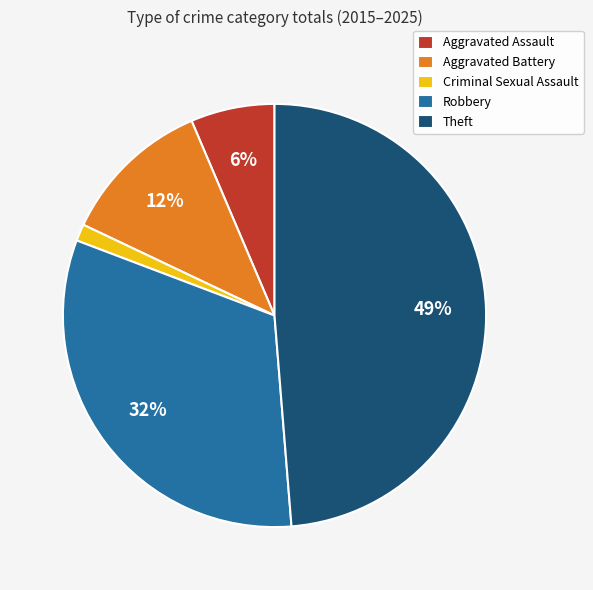

Rank the categories by value from lowest to highest.

Criminal Sexual Assault, Aggravated Assault, Aggravated Battery, Robbery, Theft